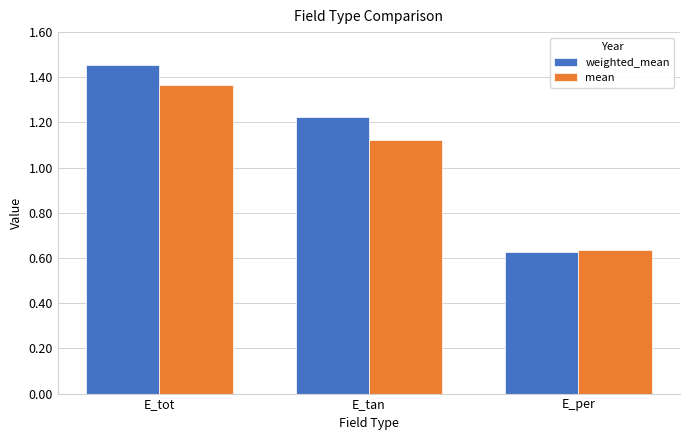

Rank the categories by weighted_mean value from highest to lowest.

E_tot, E_tan, E_per